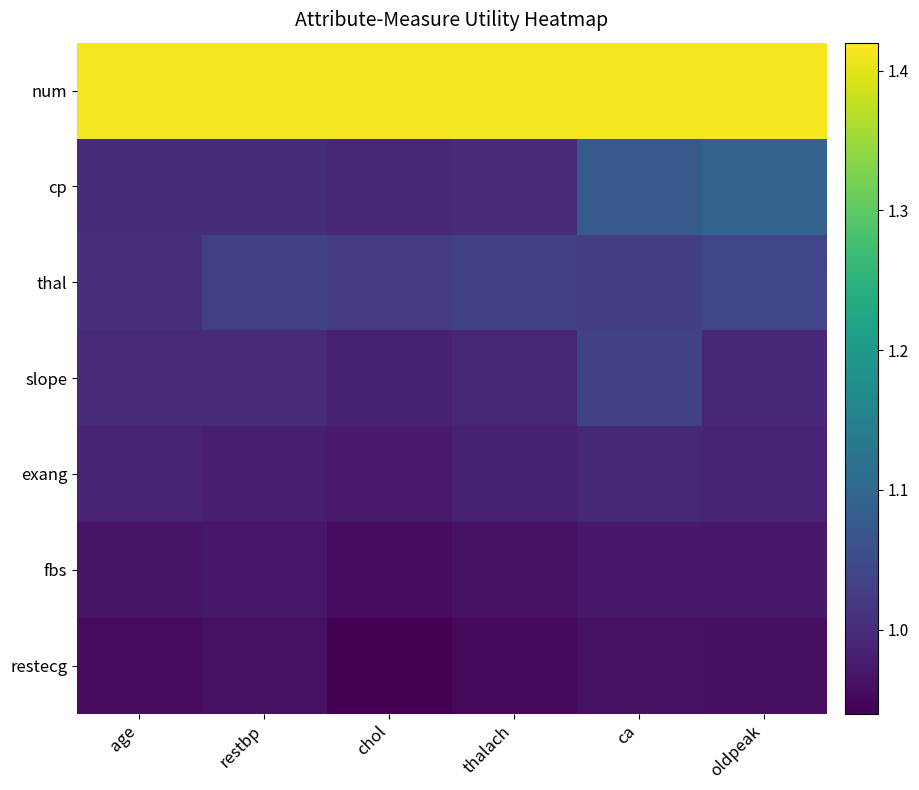

What is the total value across all series at chol?

7.3